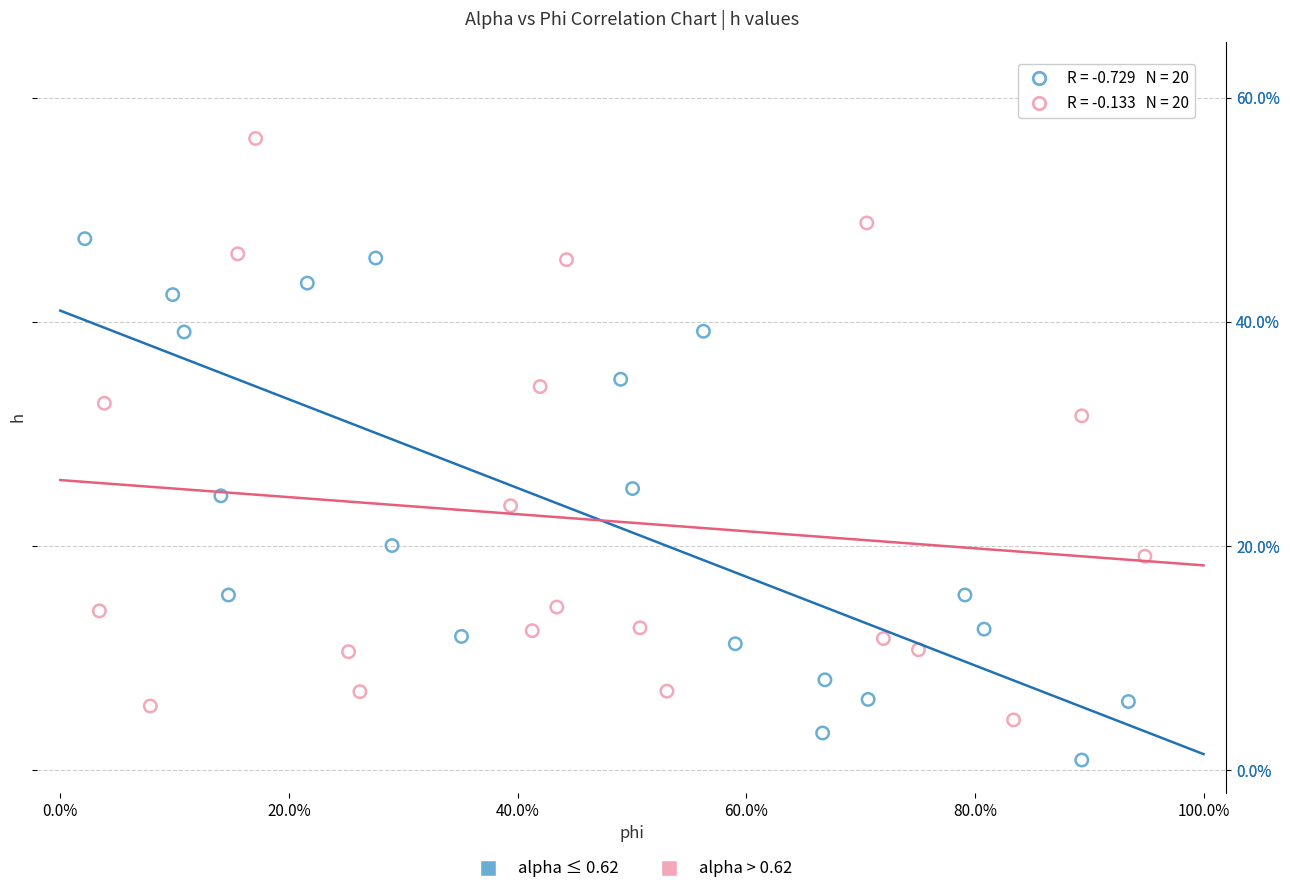

Which series has the largest Y range (max minus min)?

alpha > 0.62